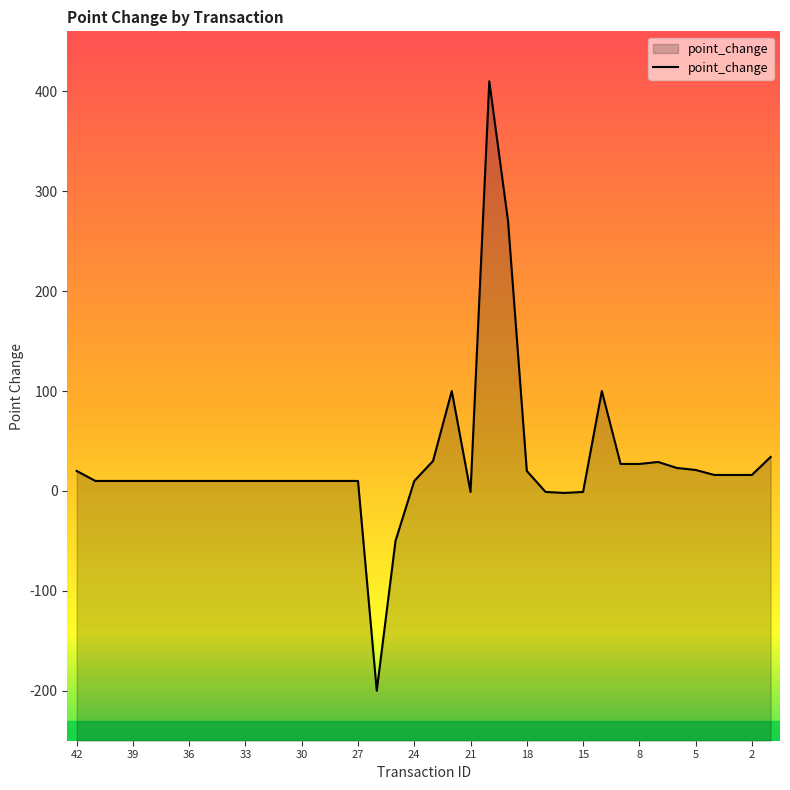

What is the maximum value shown in the chart?

410